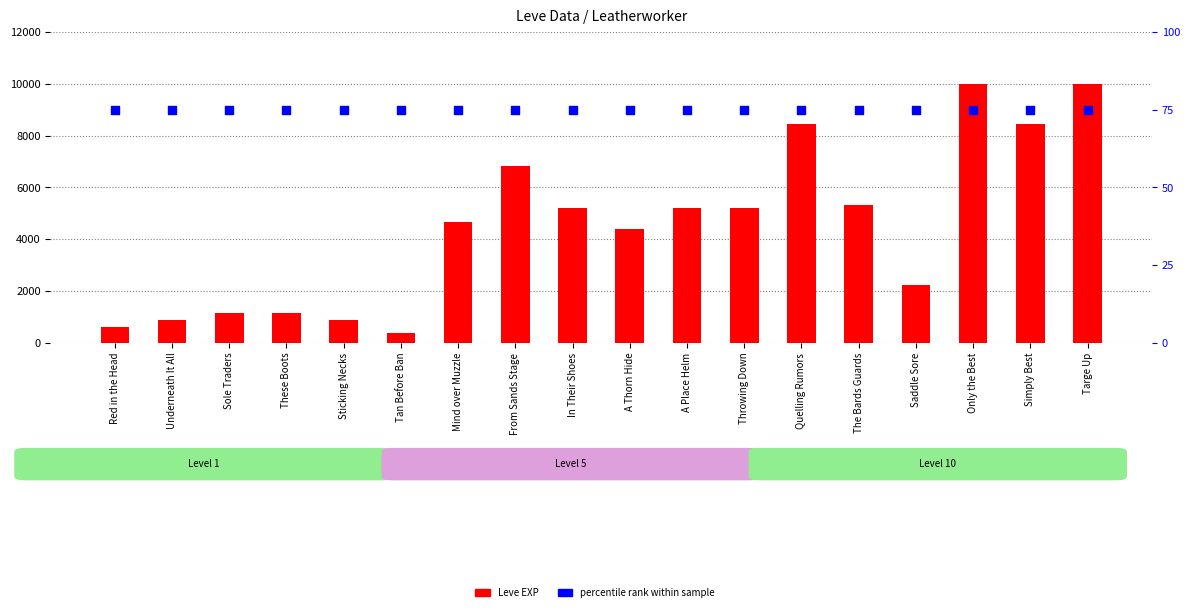

At how many categories does at least one series exceed 967?

14